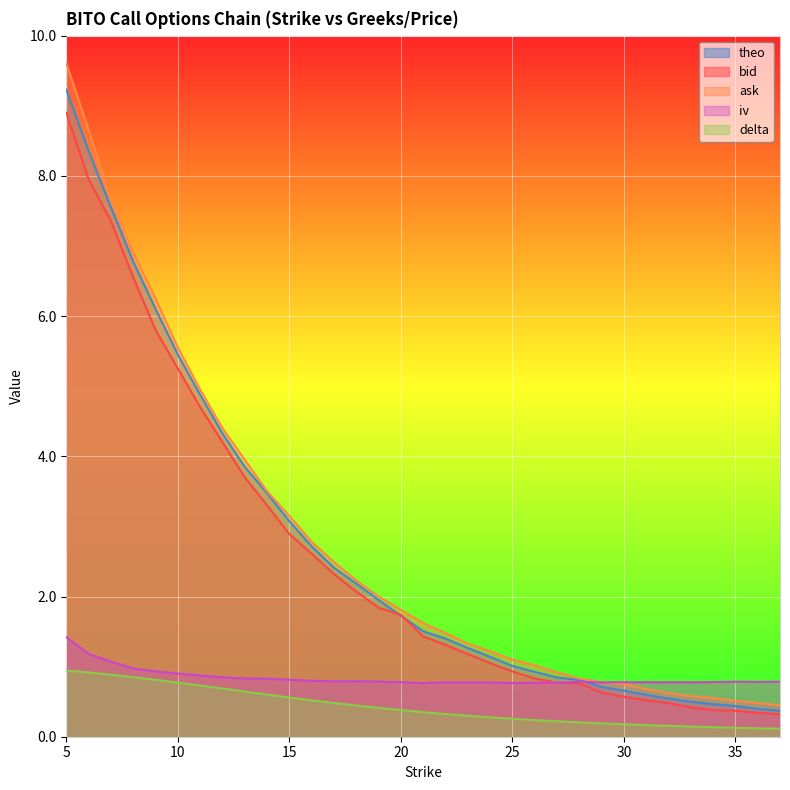

Reading left to right, what are all the values shown in this chart?

bid: 5=8.9	6=8.0	7=7.3	8=6.5	9=5.8	10=5.2	11=4.7	12=4.2	13=3.7	14=3.3	15=2.9	16=2.6	17=2.3	18=2.1	19=1.8	20=1.7	21=1.4	22=1.3	23=1.2	24=1.1	25=0.9	26=0.8	27=0.8	28=0.8	29=0.6	30=0.6	31=0.5	32=0.5	33=0.4	34=0.4	35=0.4	36=0.3	37=0.3
ask: 5=9.6	6=8.7	7=7.7	8=6.9	9=6.2	10=5.5	11=5.0	12=4.4	13=4.0	14=3.5	15=3.1	16=2.8	17=2.5	18=2.2	19=2.0	20=1.8	21=1.6	22=1.5	23=1.3	24=1.2	25=1.1	26=1.0	27=0.9	28=0.8	29=0.8	30=0.8	31=0.7	32=0.6	33=0.6	34=0.6	35=0.5	36=0.5	37=0.5
iv: 5=1.4	6=1.2	7=1.1	8=1.0	9=0.9	10=0.9	11=0.9	12=0.8	13=0.8	14=0.8	15=0.8	16=0.8	17=0.8	18=0.8	19=0.8	20=0.8	21=0.8	22=0.8	23=0.8	24=0.8	25=0.8	26=0.8	27=0.8	28=0.8	29=0.8	30=0.8	31=0.8	32=0.8	33=0.8	34=0.8	35=0.8	36=0.8	37=0.8
delta: 5=0.9	6=0.9	7=0.9	8=0.8	9=0.8	10=0.8	11=0.7	12=0.7	13=0.6	14=0.6	15=0.6	16=0.5	17=0.5	18=0.4	19=0.4	20=0.4	21=0.4	22=0.3	23=0.3	24=0.3	25=0.3	26=0.2	27=0.2	28=0.2	29=0.2	30=0.2	31=0.2	32=0.2	33=0.1	34=0.1	35=0.1	36=0.1	37=0.1
theo: 5=9.2	6=8.4	7=7.5	8=6.8	9=6.1	10=5.5	11=4.9	12=4.3	13=3.8	14=3.5	15=3.1	16=2.7	17=2.4	18=2.2	19=1.9	20=1.7	21=1.5	22=1.4	23=1.3	24=1.1	25=1.0	26=0.9	27=0.8	28=0.8	29=0.7	30=0.7	31=0.6	32=0.5	33=0.5	34=0.5	35=0.4	36=0.4	37=0.4